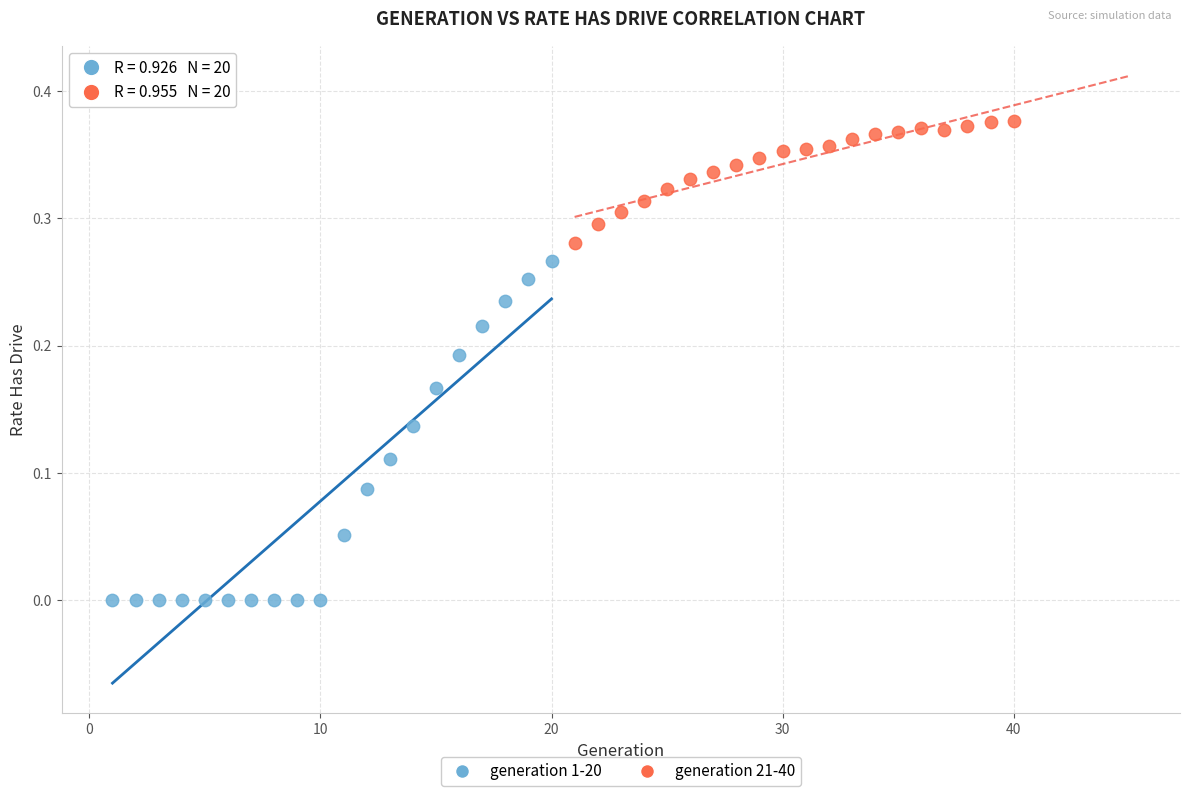

Which series has the largest Y range (max minus min)?

generation 1-20